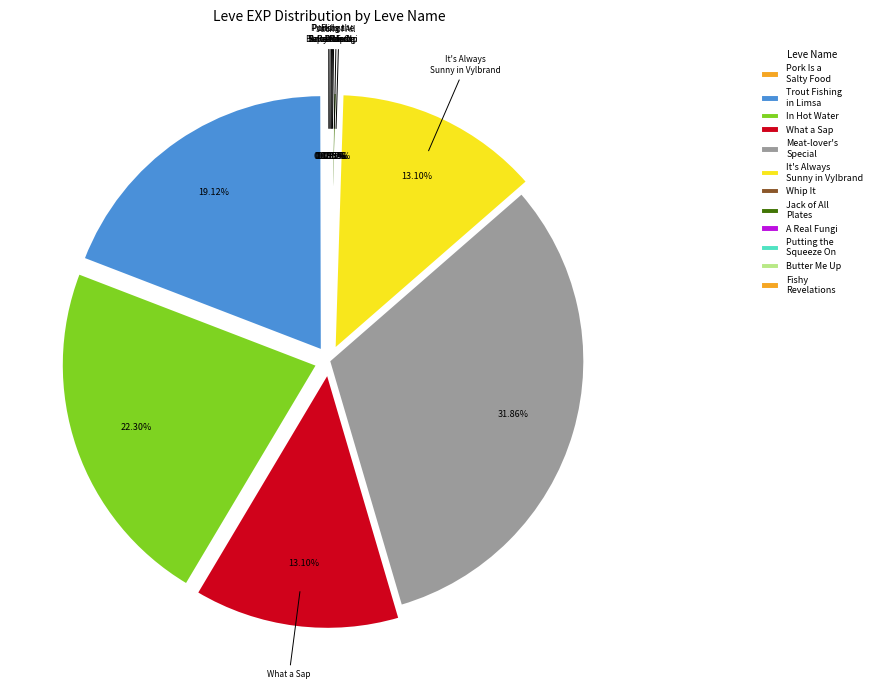

To the nearest percent, what is the combined percentage of Jack of All Plates and It's Always Sunny in Vylbrand?

13%